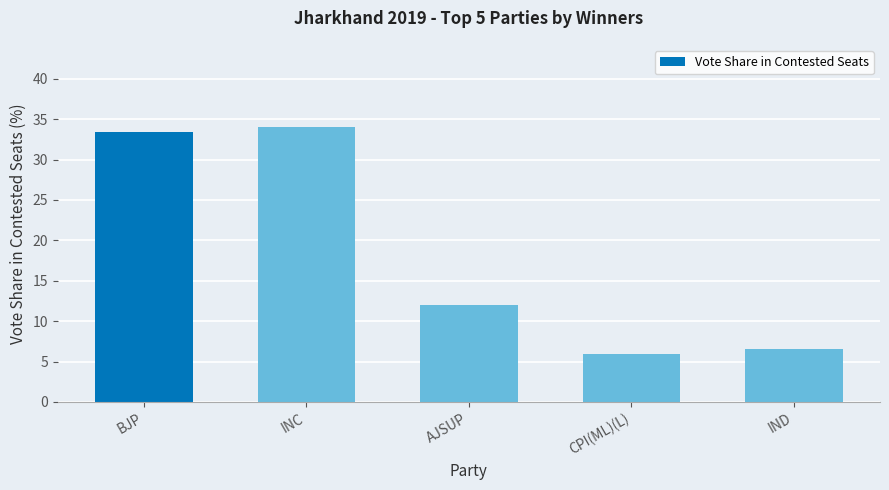

What is the change in value from CPI(ML)(L) to IND?

+0.6